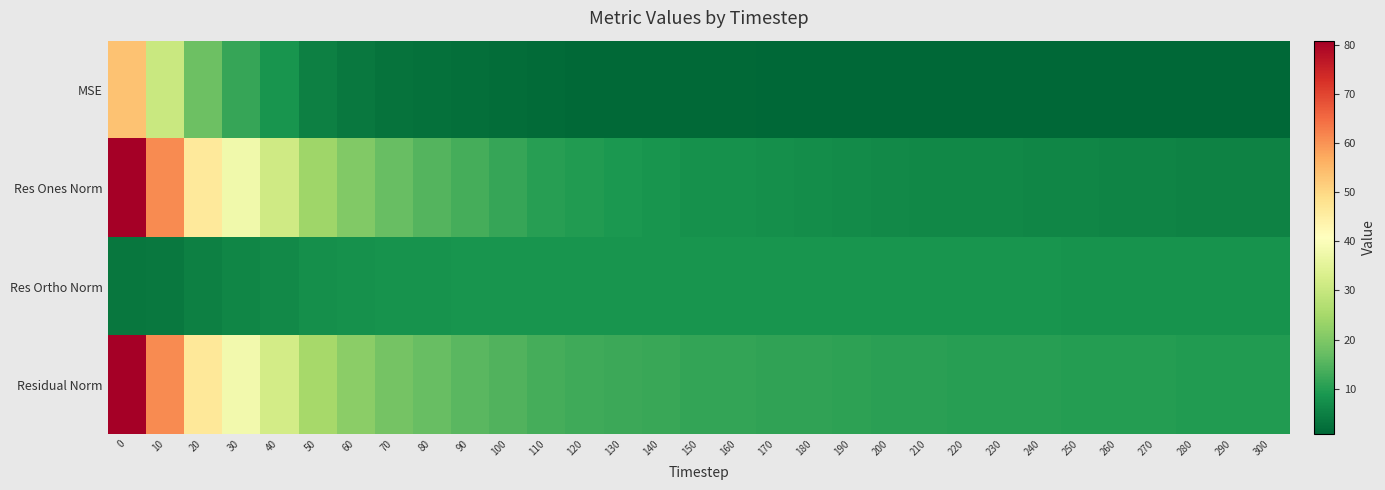

Between 100 and 140, which is larger?

100